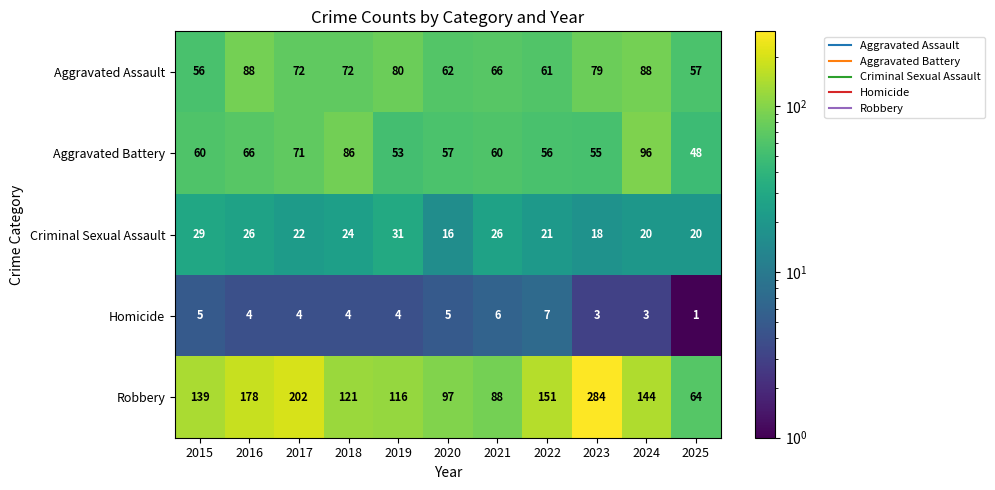

Which category has the highest value across all series?

2023